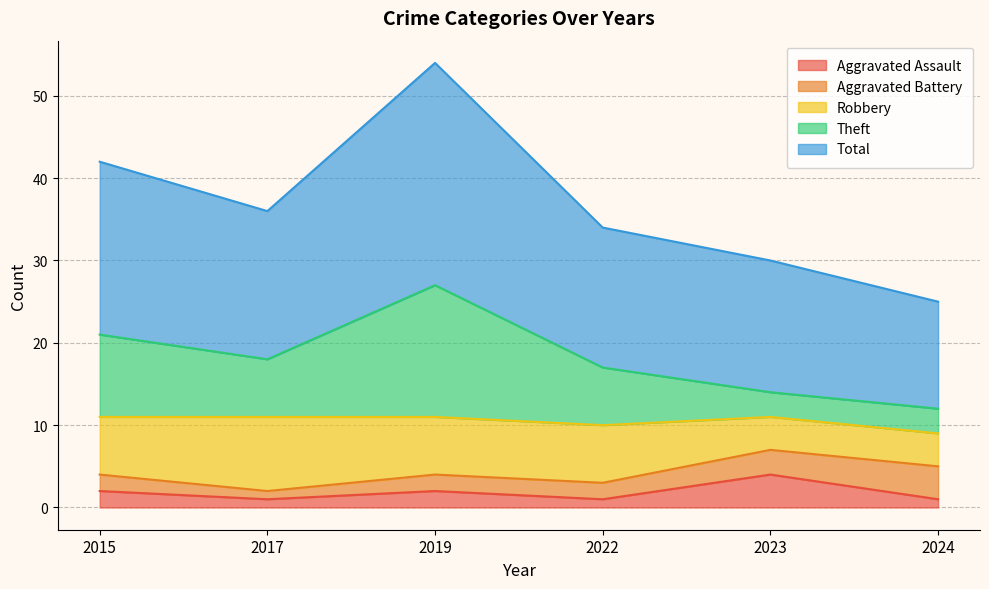

What is the value of the Aggravated Assault point at the 3rd from the left?

2